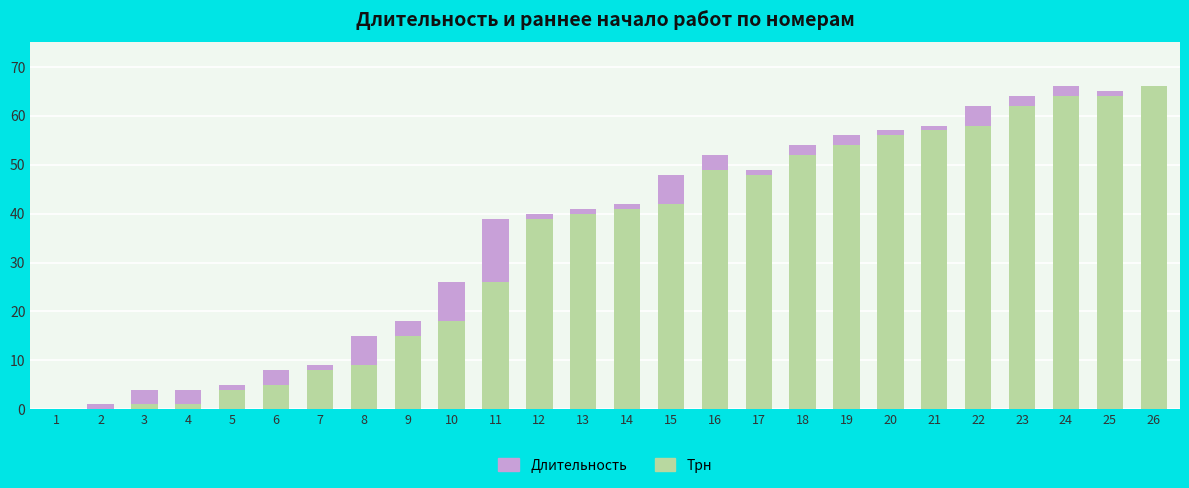

What is the total value across all series at 23?

64